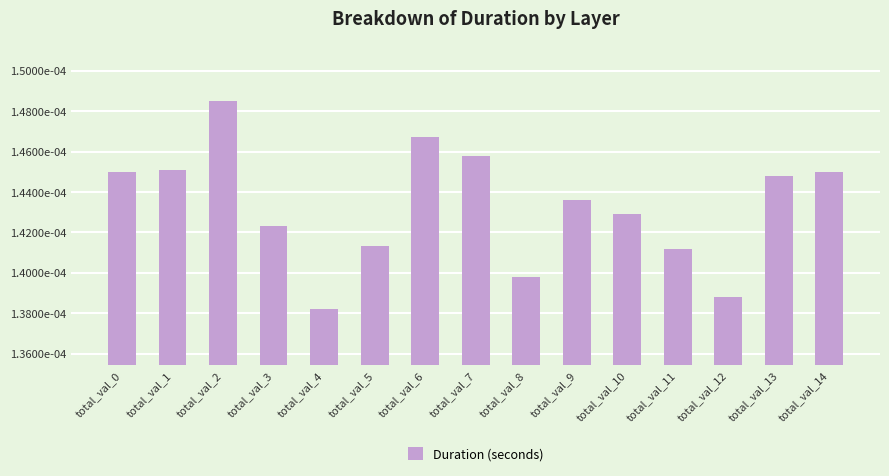

Which label corresponds to the smallest value in the chart?

total_val_4